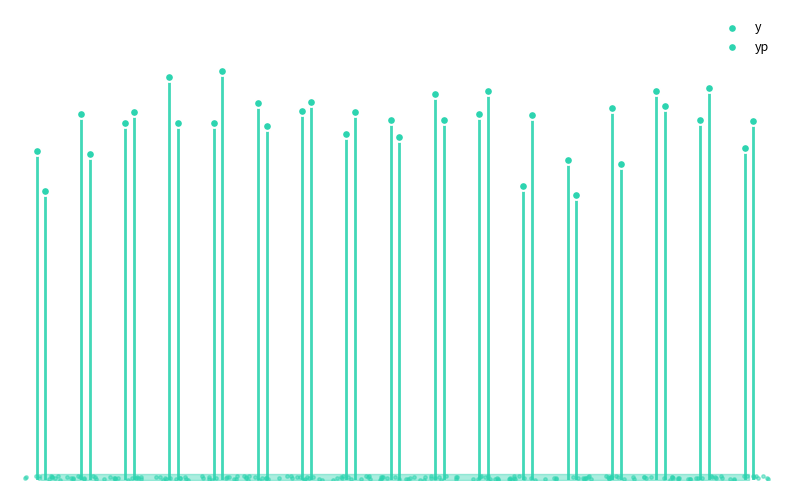

Is the value of yp at 18 greater than the value of y at 16?

Yes